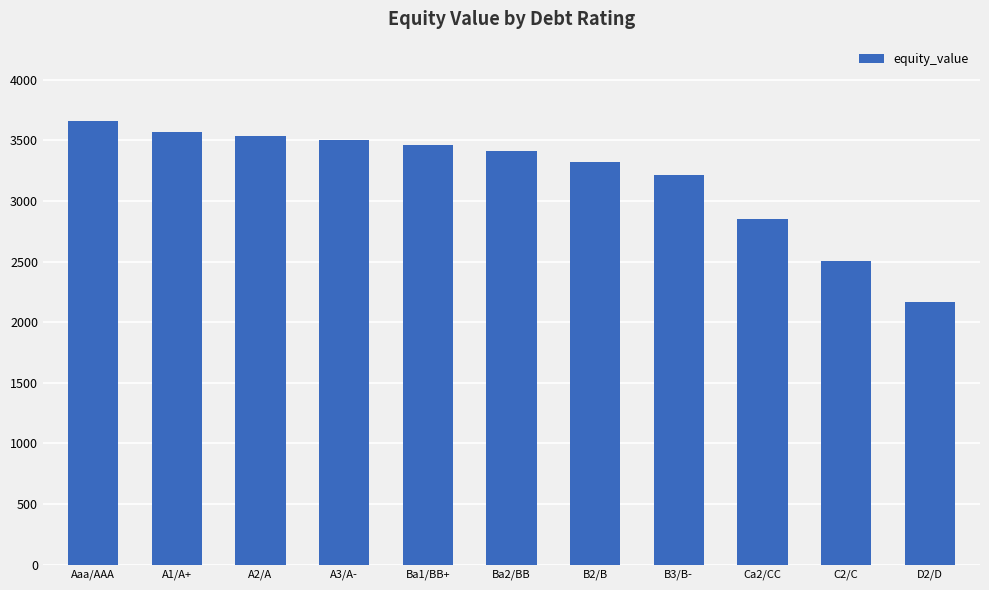

The value at D2/D is 2838.2. True or false?

False